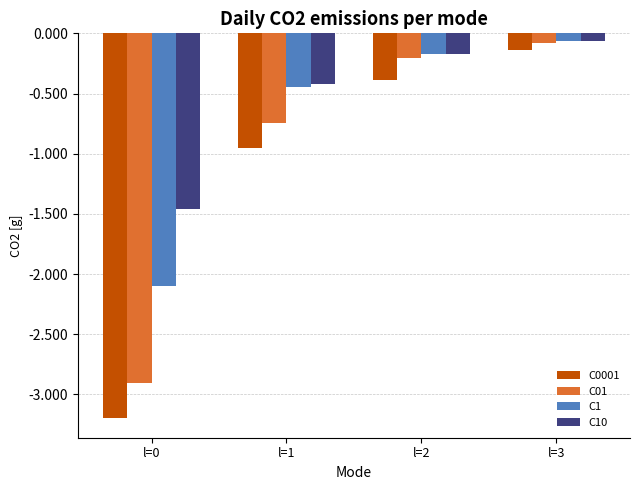

Rank the series by their average value, from lowest to highest.

C0001, C01, C1, C10